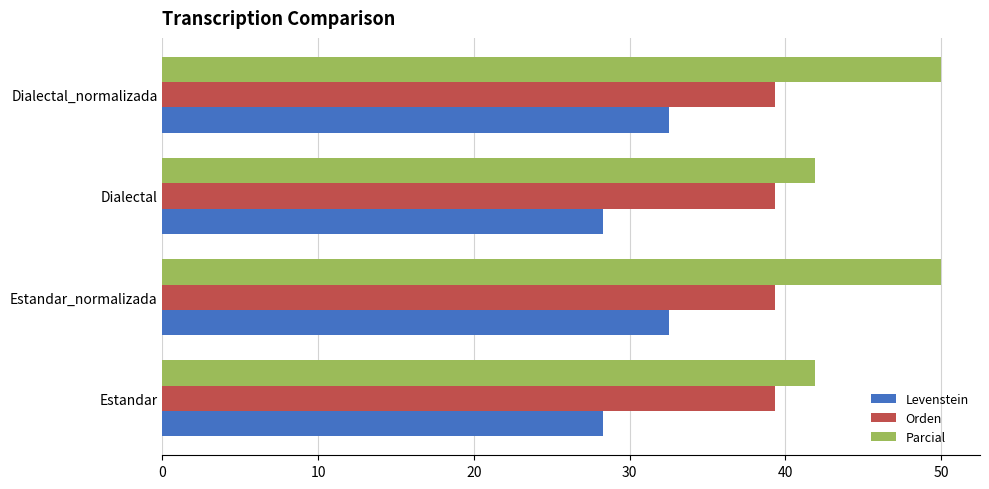

What is the total value across all series at Dialectal_normalizada?

121.8